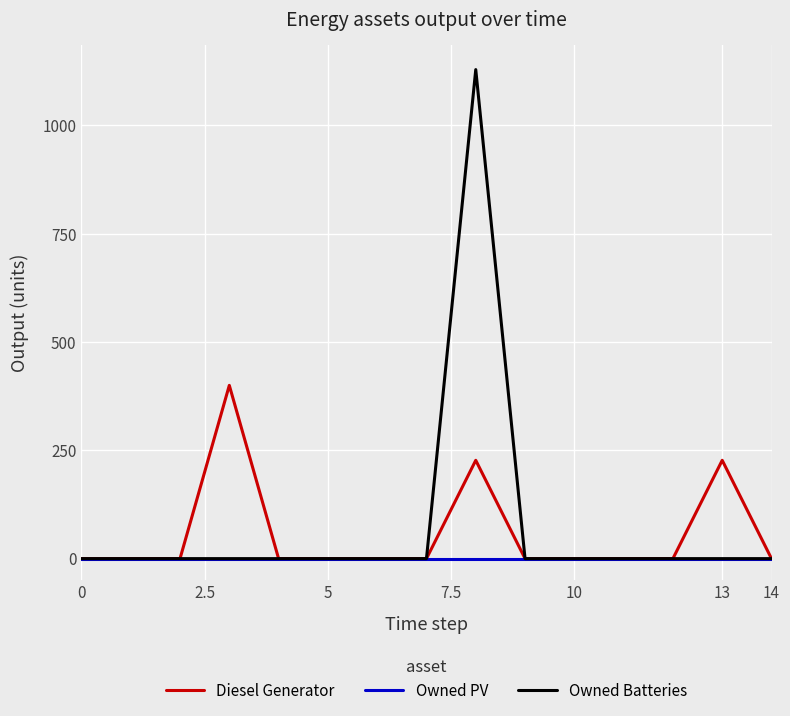

What is the greatest value displayed?

1129